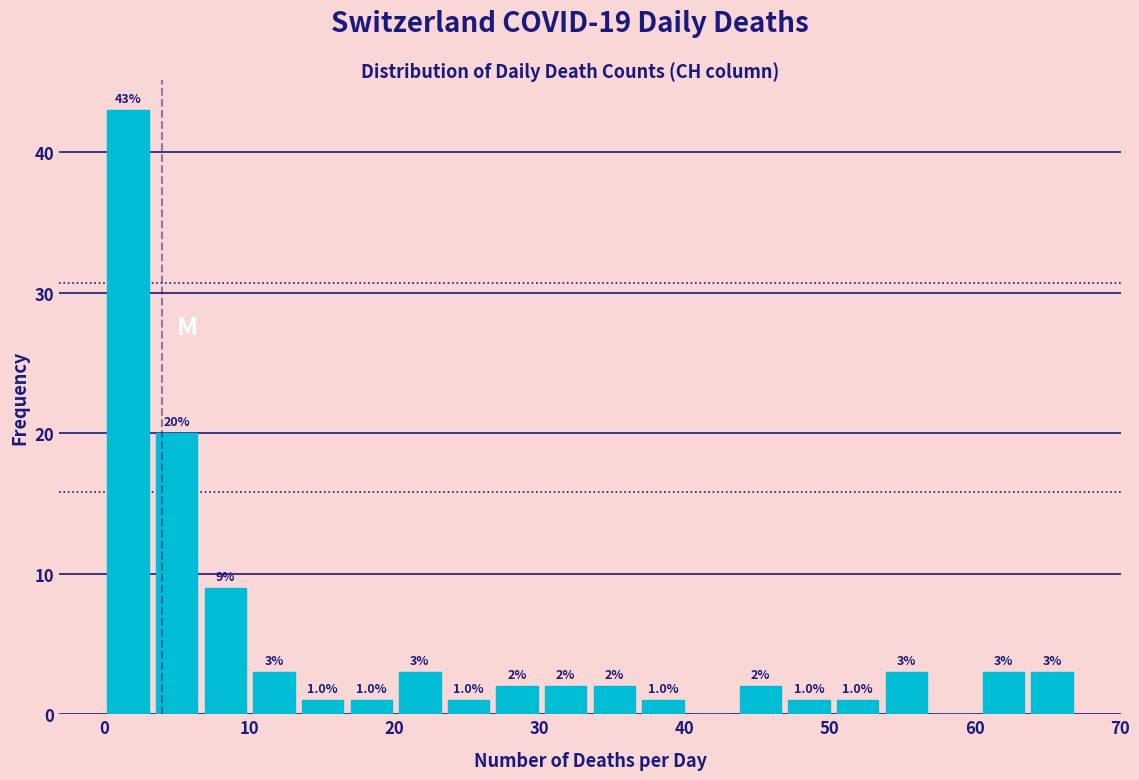

Around what value on the x-axis is the tallest bar? Give the approximate position of its centre, as read against the axis.

2